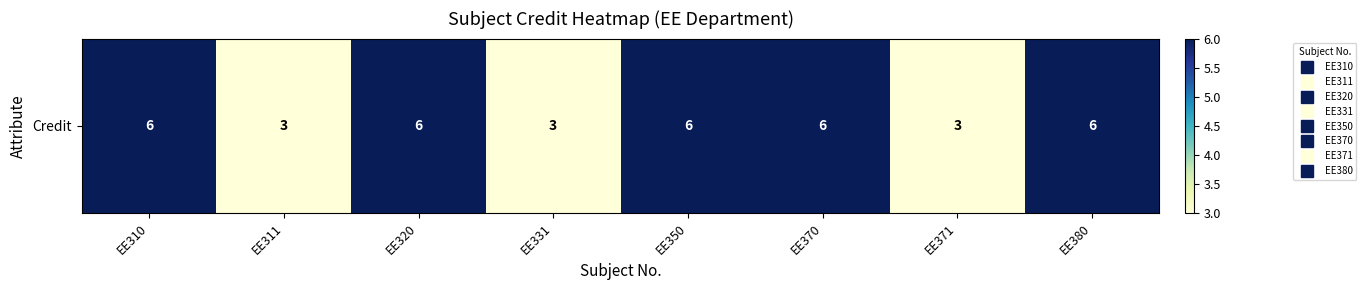

Approximately how many times larger is the value at EE331 compared to EE311?

1.0